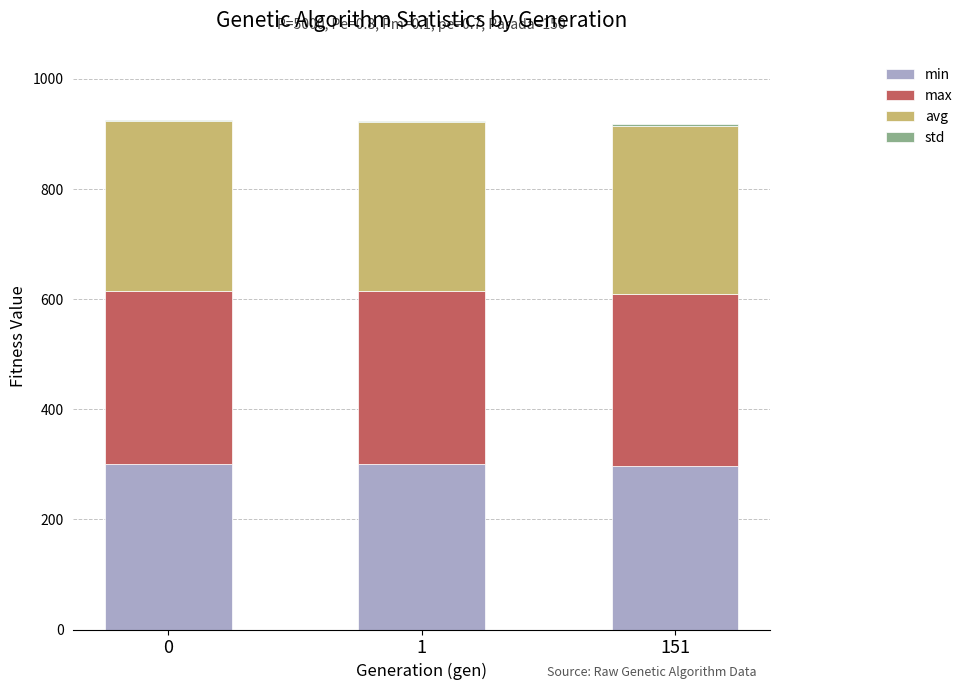

What is the sum of all min values?

900.1